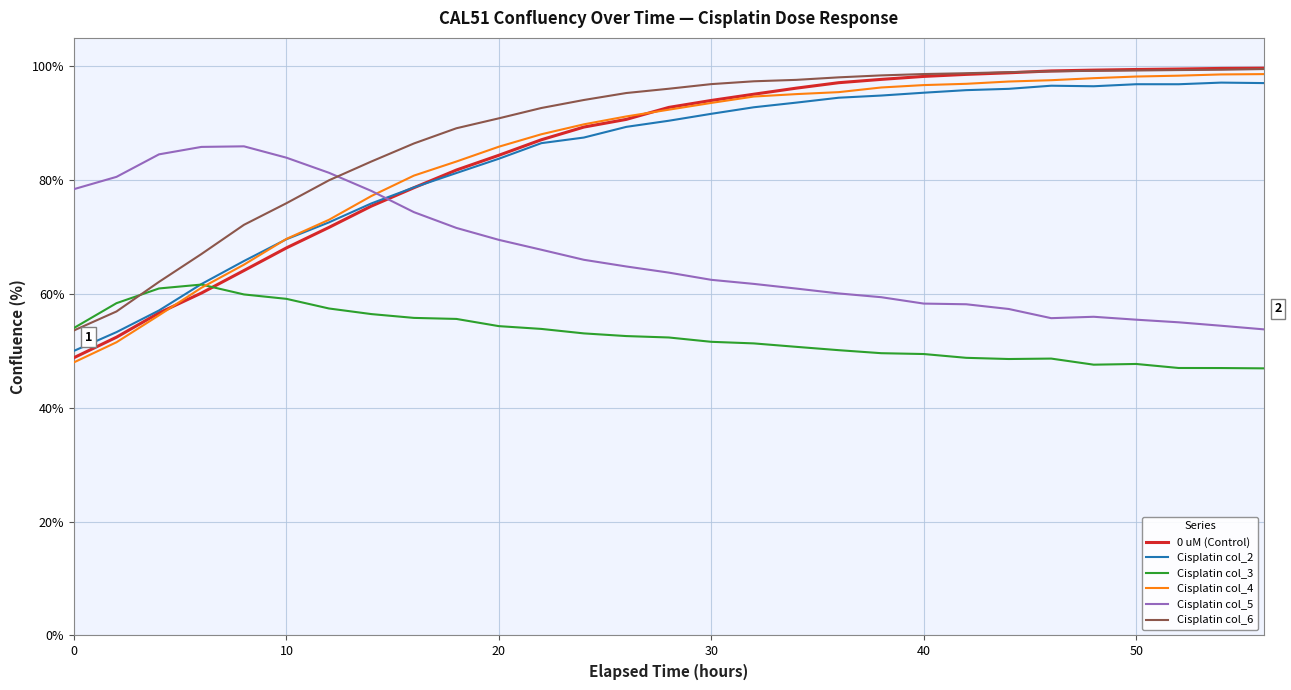

Which series has the widest spread of values?

0 uM (Control)